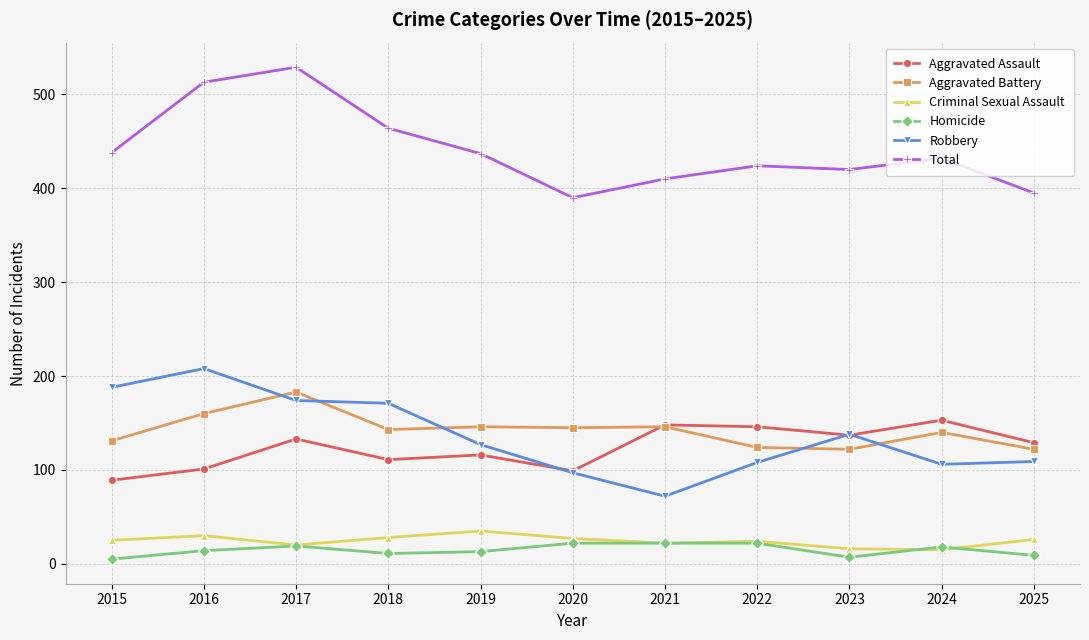

How many categories are shown in the chart?

11